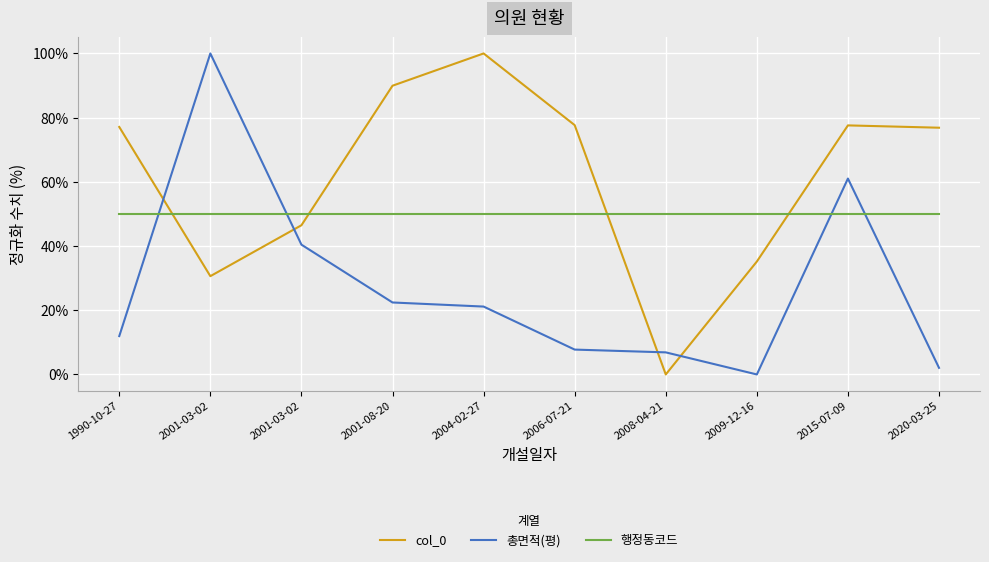

After their last crossing, which series has the higher values: 총면적(평) or 행정동코드?

행정동코드